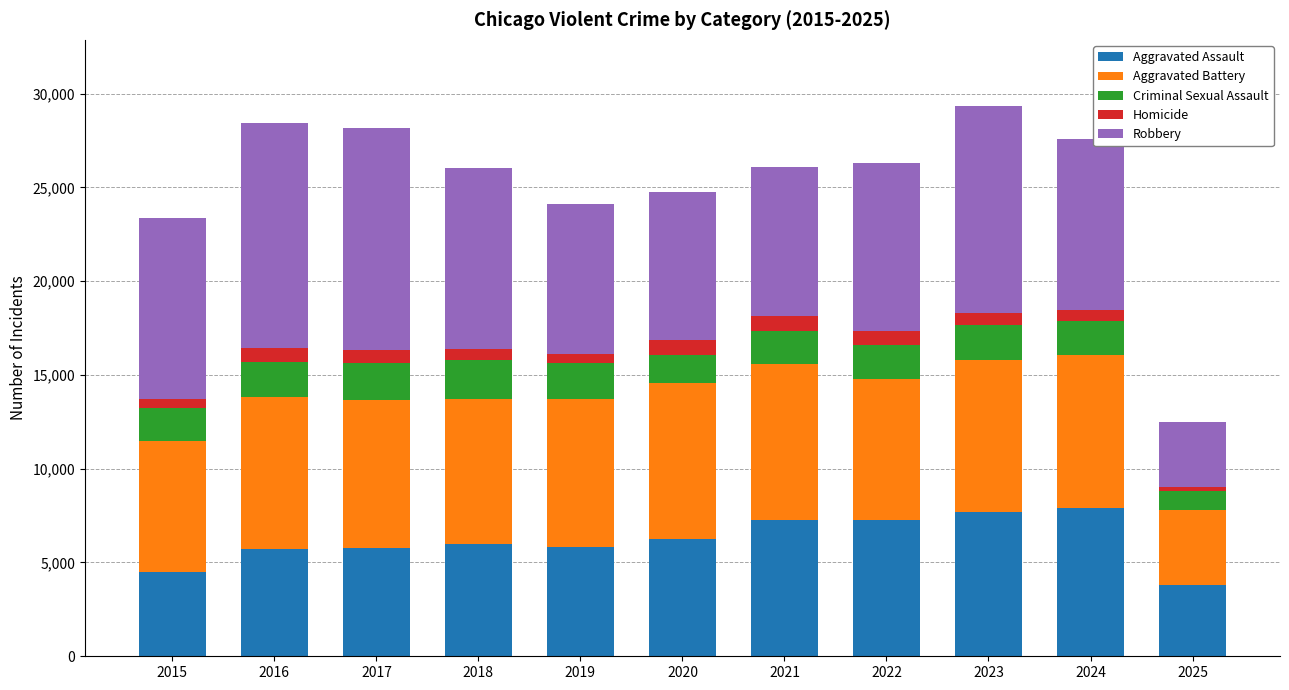

What is the maximum value for Aggravated Assault?

7903